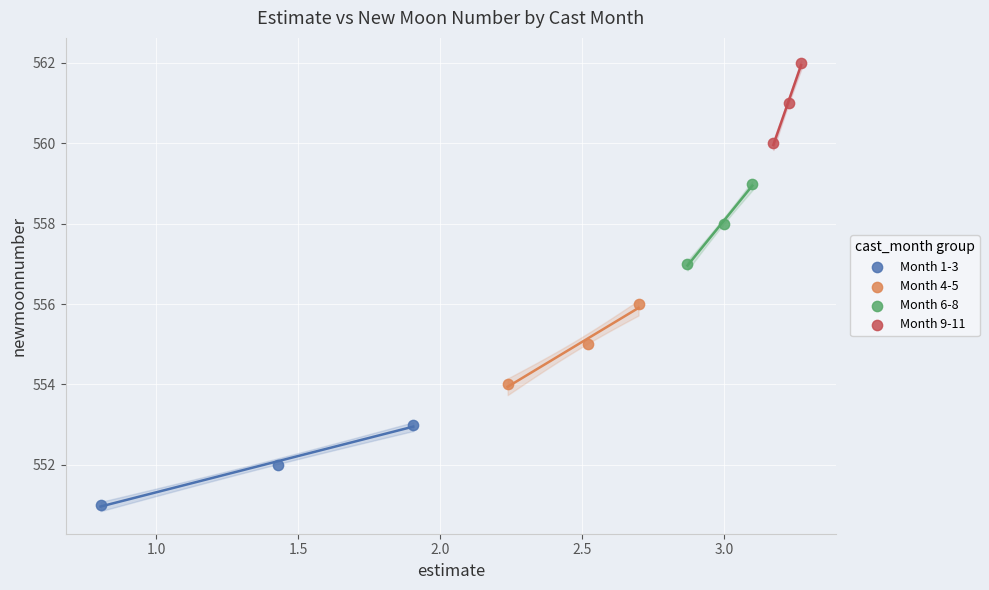

Which series reaches the minimum Y coordinate?

Month 1-3